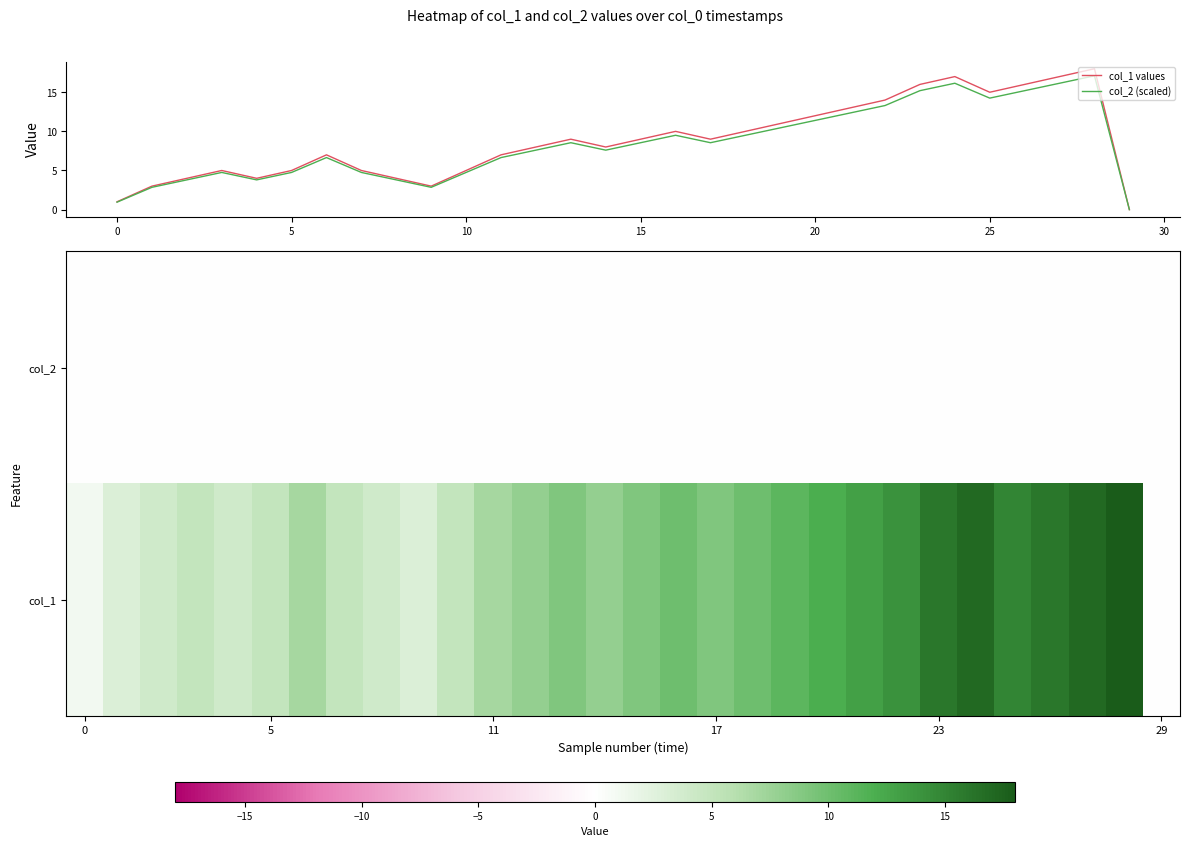

Which category has the highest value in the col_1 values series?

28